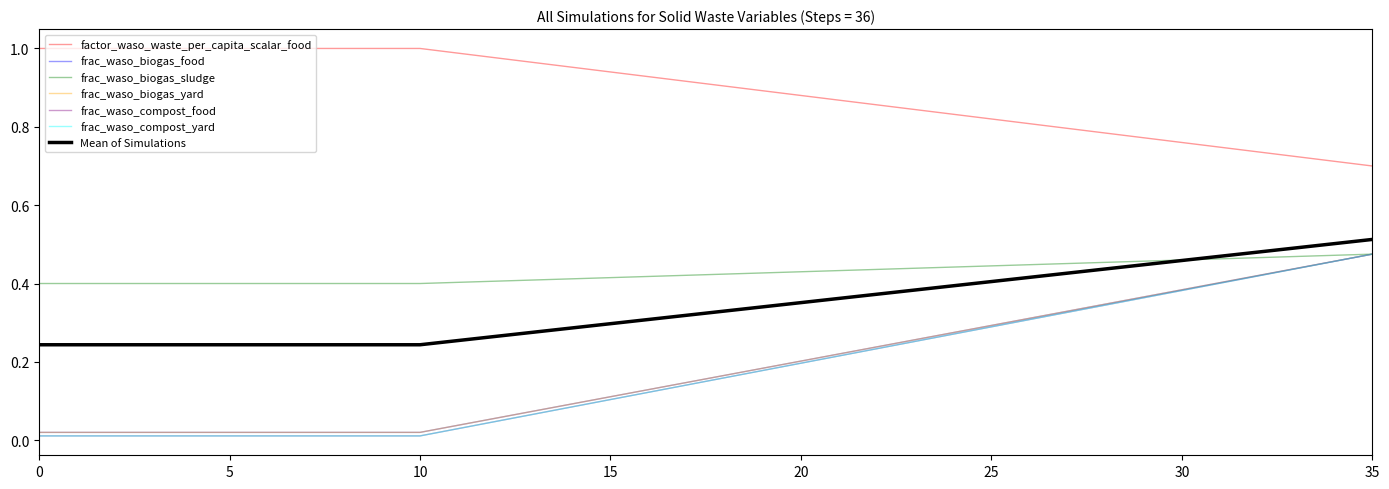

Is this an area chart (filled region under the line)?

No